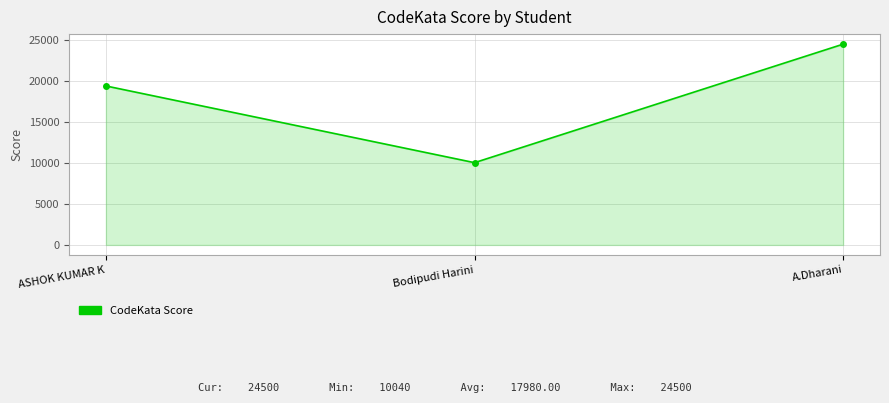

What is the greatest value displayed?

24500